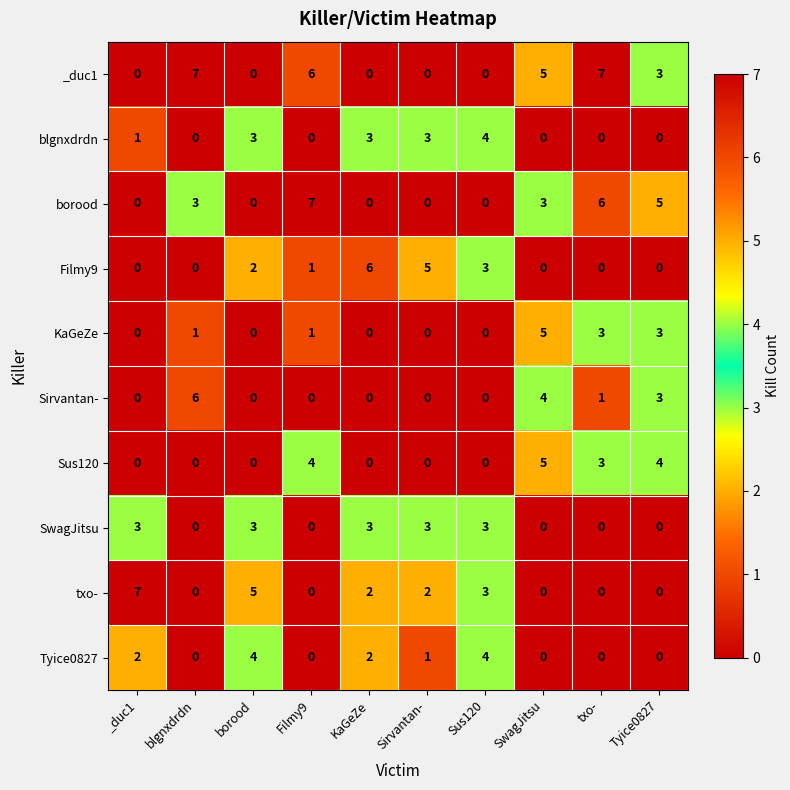

What is the difference between the highest and lowest values at Tyice0827?

5